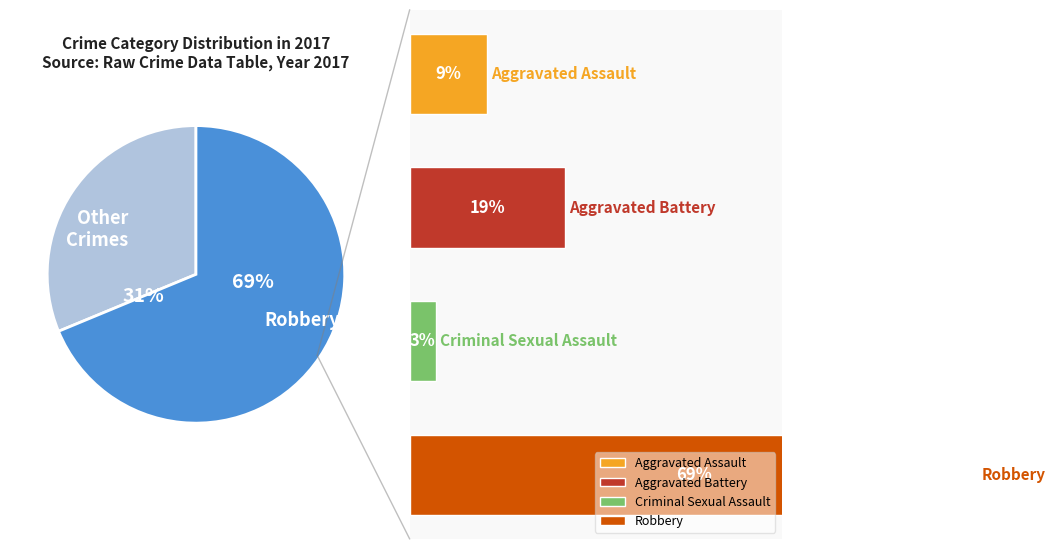

The Aggravated Assault slice represents 1% of the pie. True or false?

False